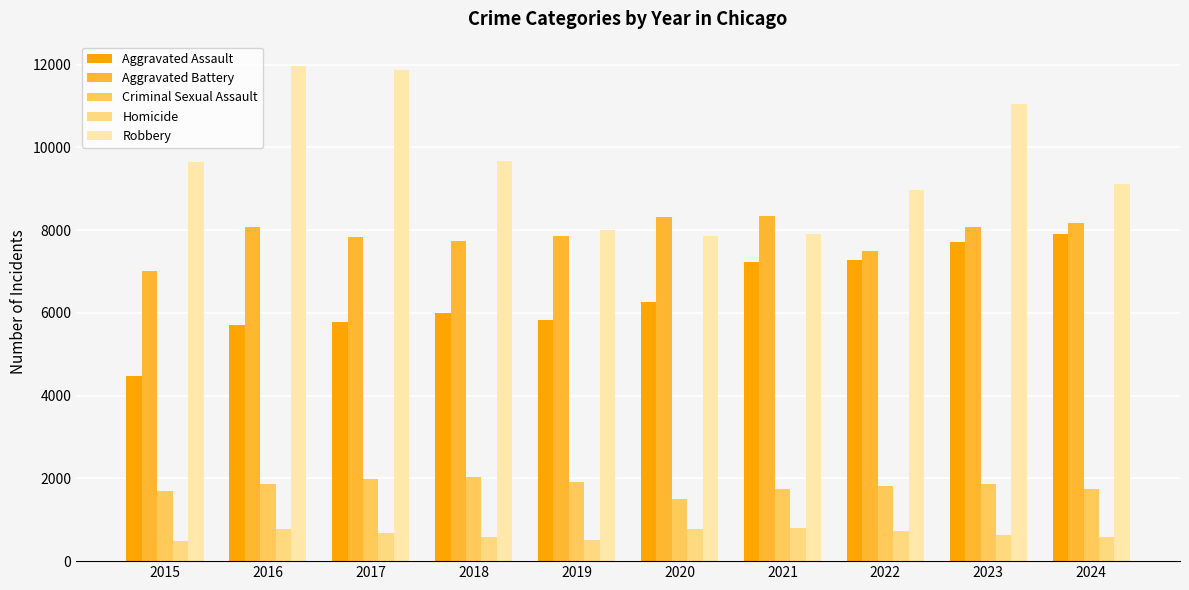

Are the bars grouped side by side (vs. stacked)?

Yes